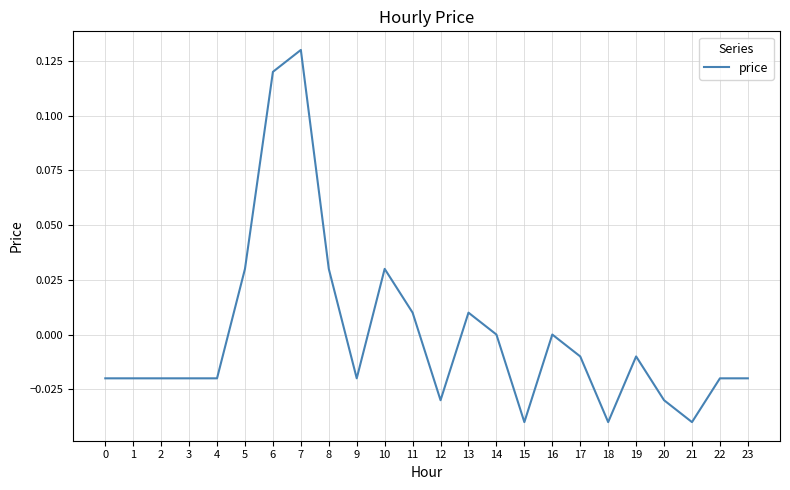

How many distinct data groups are displayed?

1